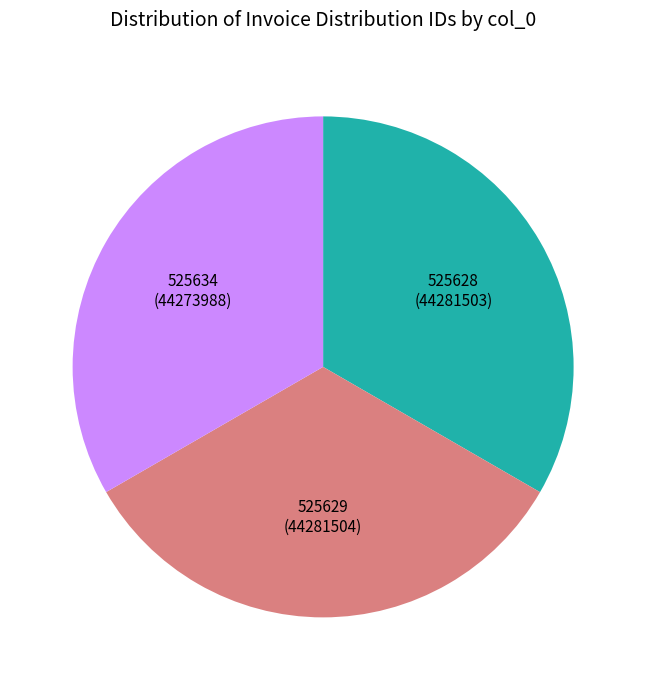

Is there any slice that represents more than half of the pie?

No